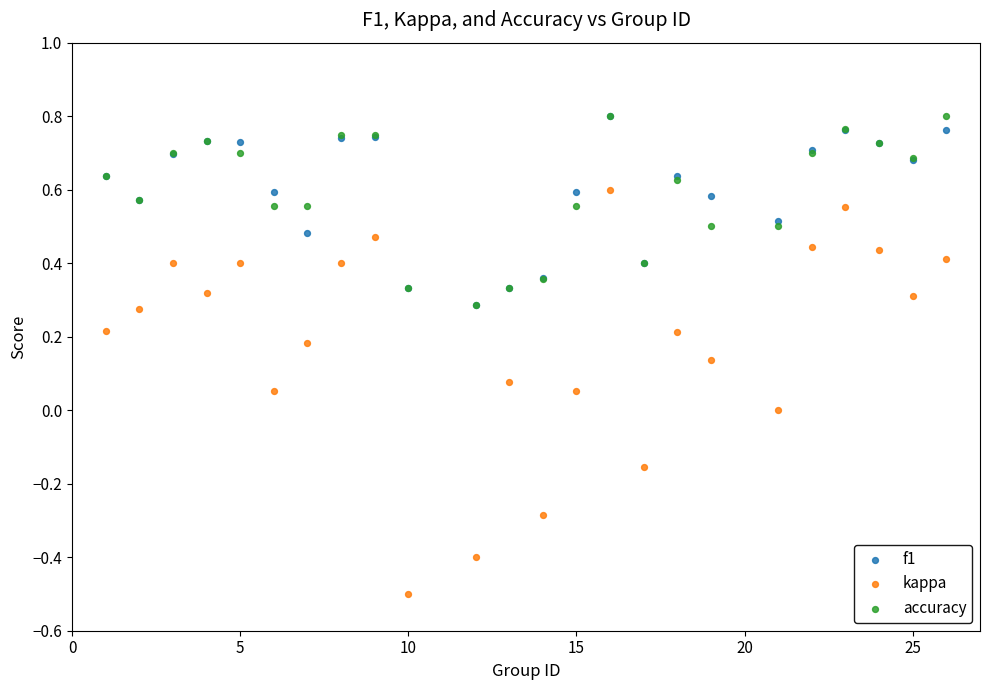

What are all the series names shown in the legend?

f1, kappa, accuracy